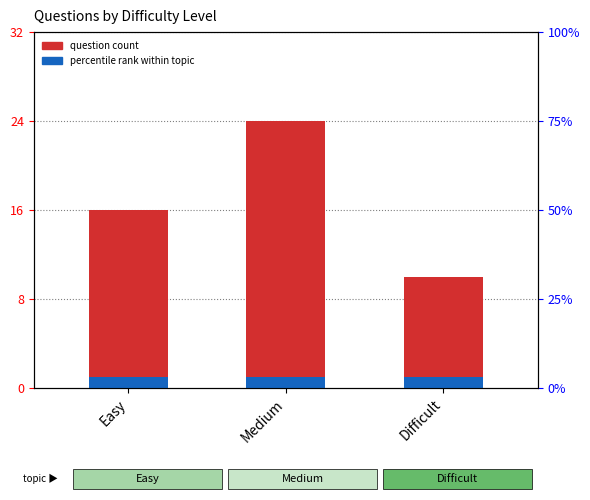

What is the difference between the maximum and minimum values in the question count series?

14